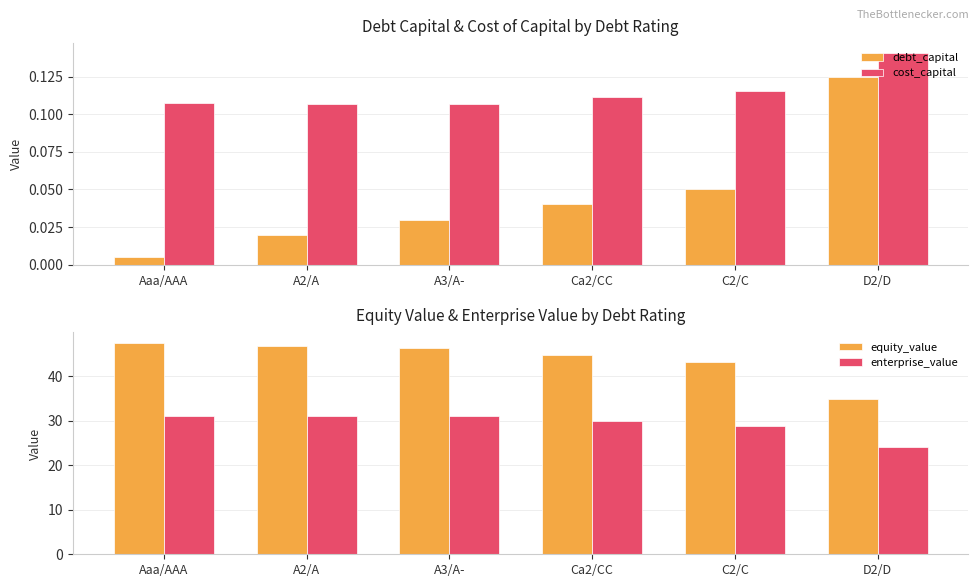

What position from the left is A2/A?

2